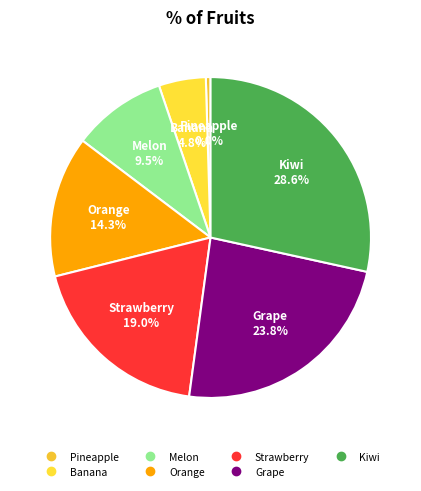

Is it true that Strawberry is 19% of the pie?

True